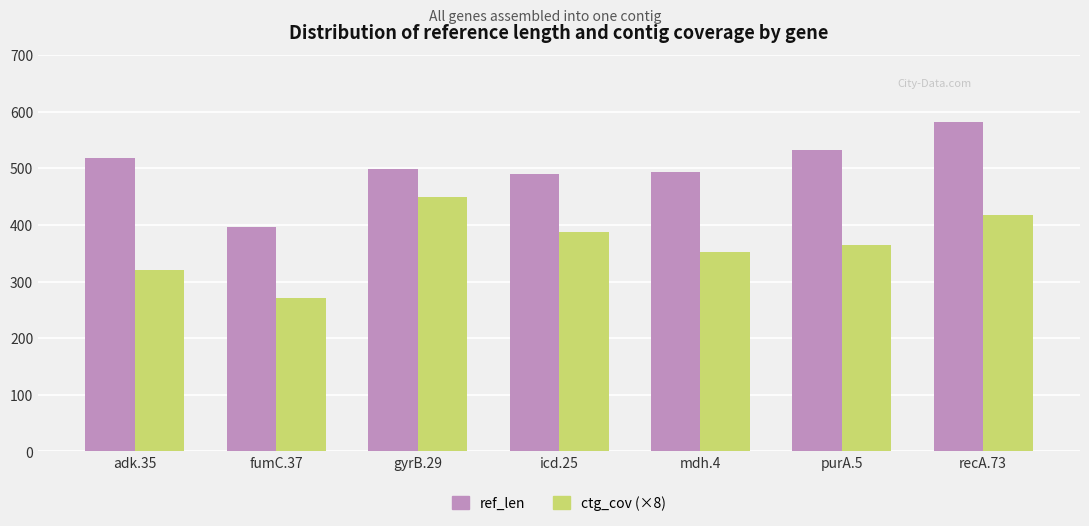

What are all the series names shown in the legend?

ref_len, ctg_cov (×8)